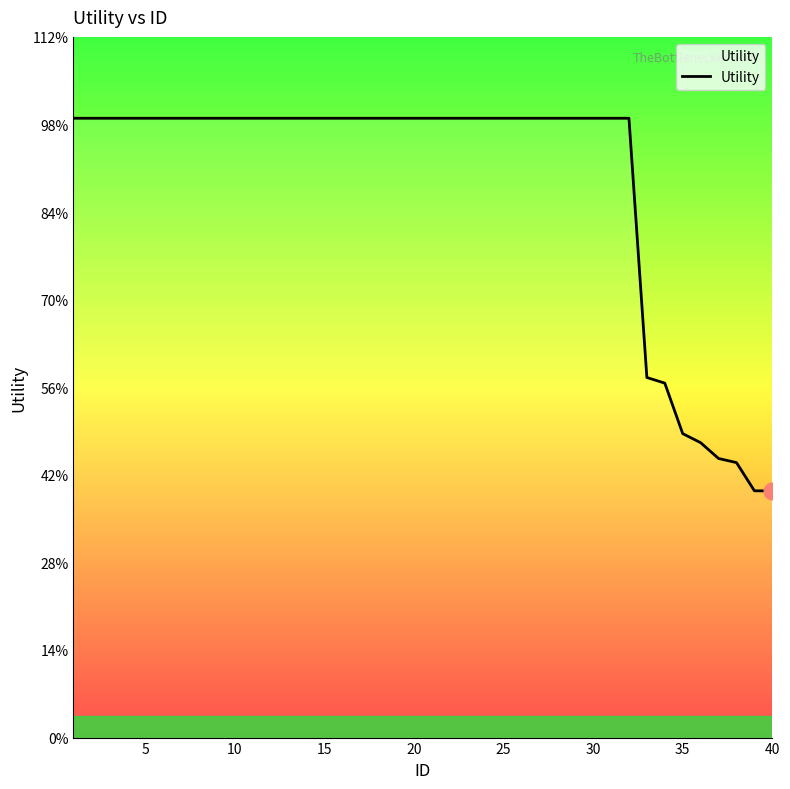

Does the chart display data point markers on the line(s)?

No